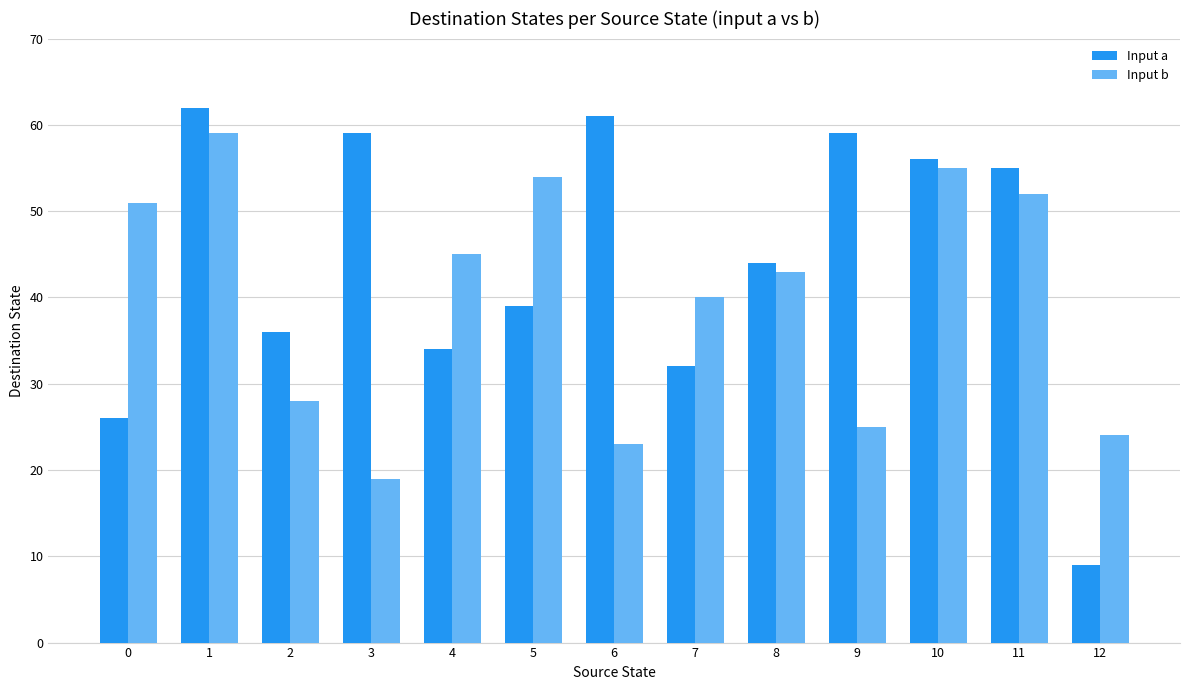

The Input a series shows 98 at 3. True or false?

False